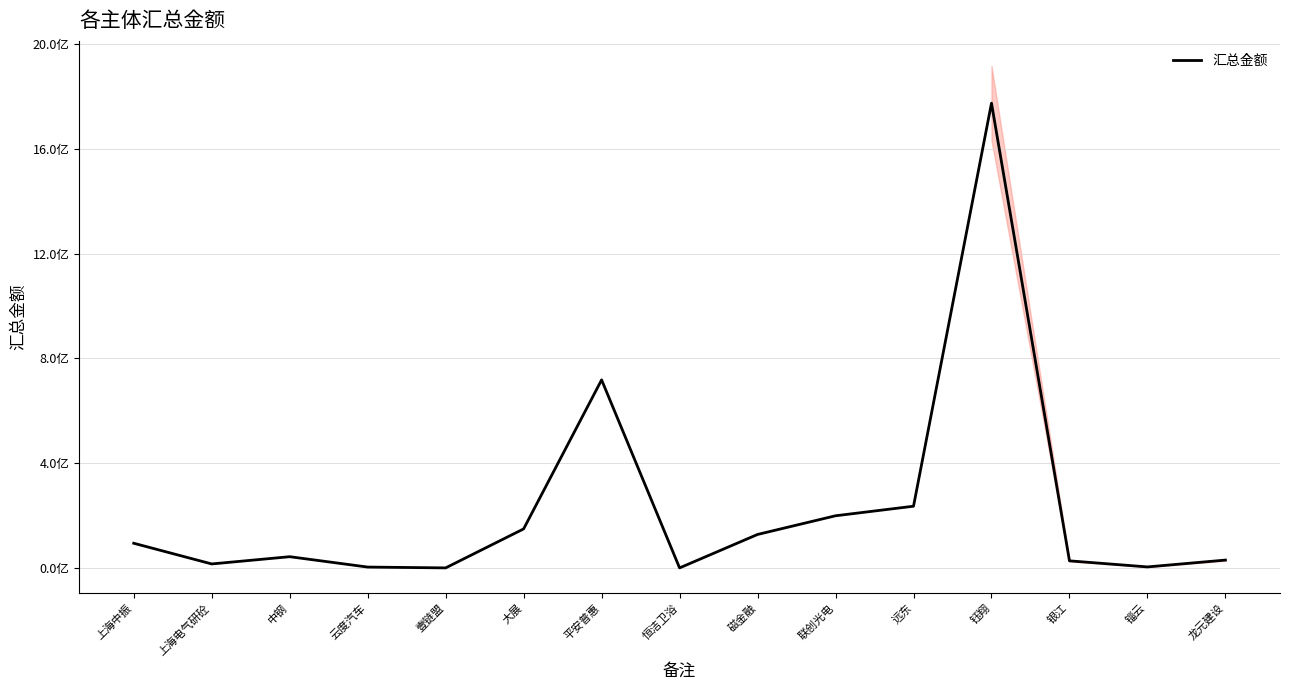

What is the label of the 5th point from the right?

远东